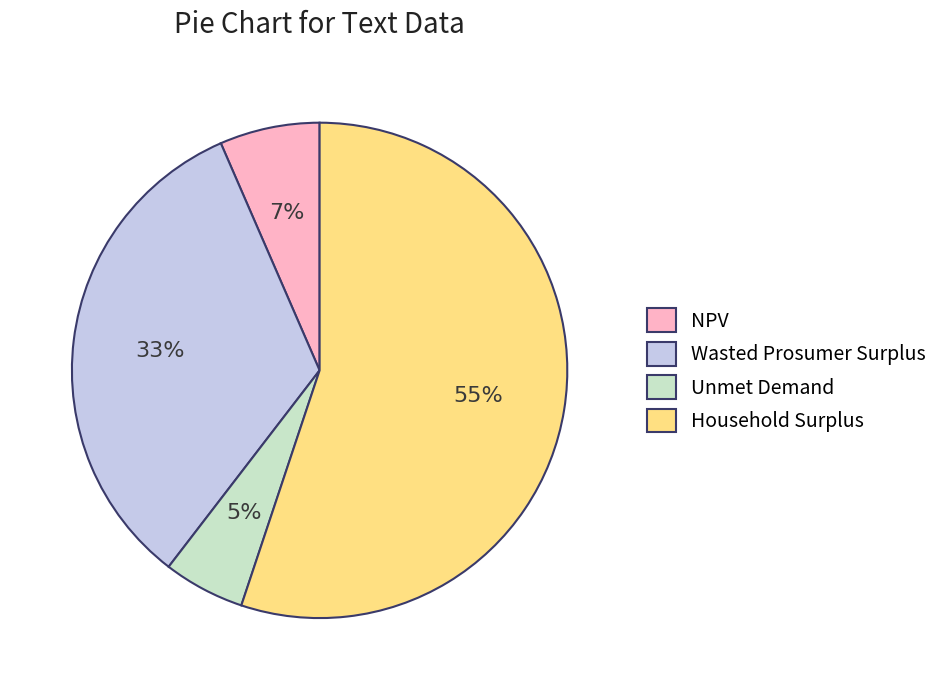

The Wasted Prosumer Surplus slice represents 23% of the pie. True or false?

False